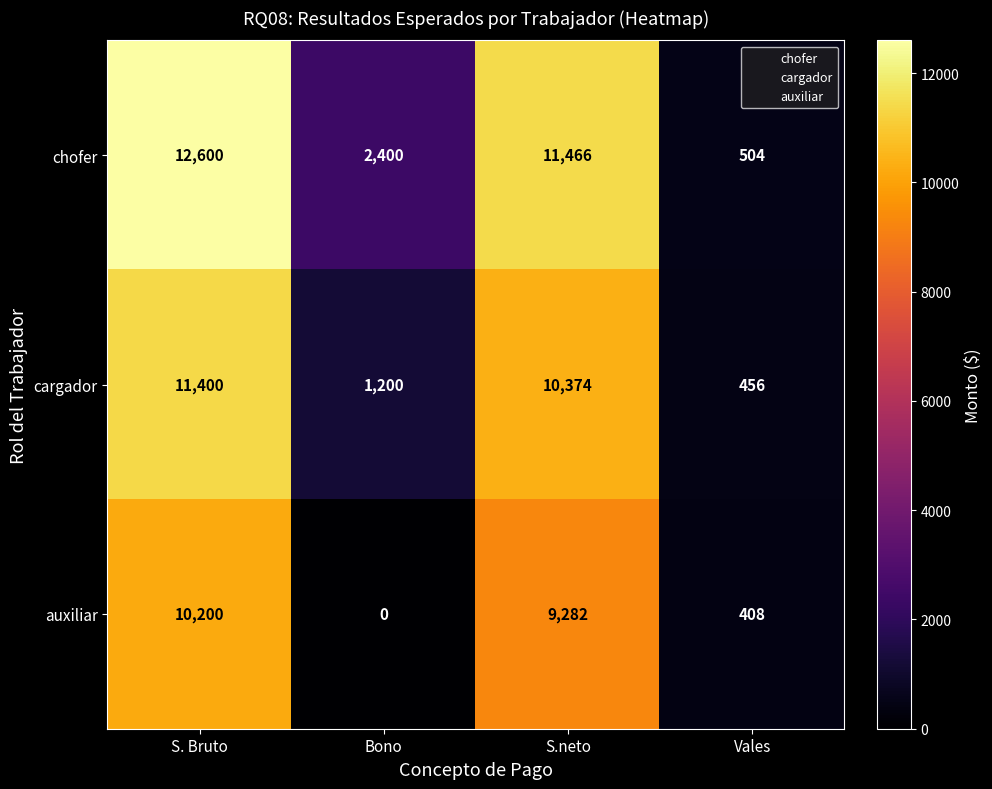

Is it true that chofer equals 809 at Vales?

False